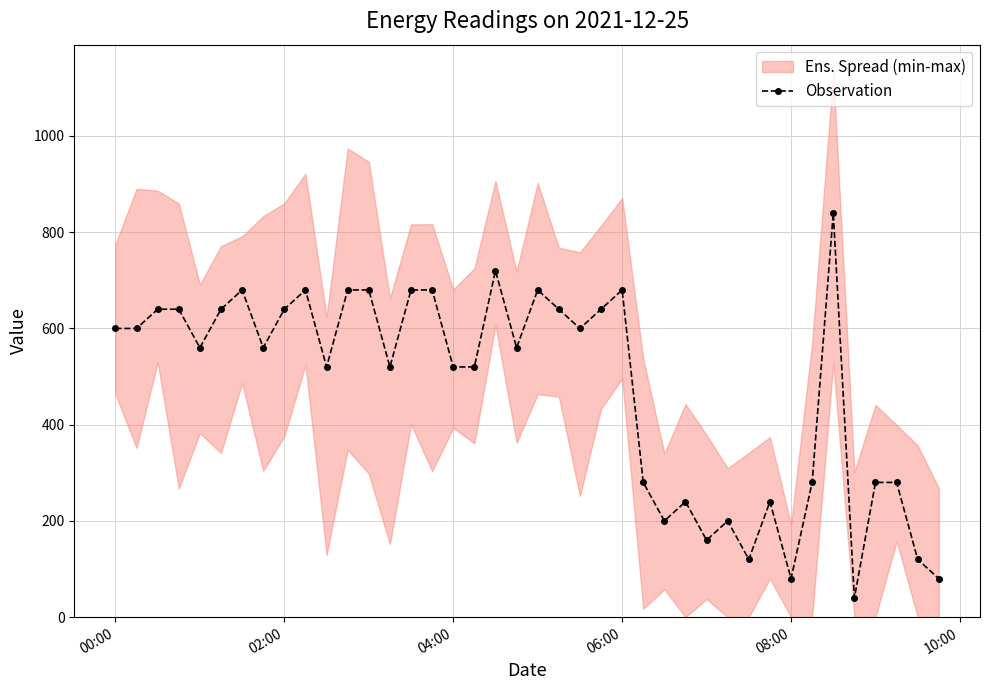

How many values are below 560?

18